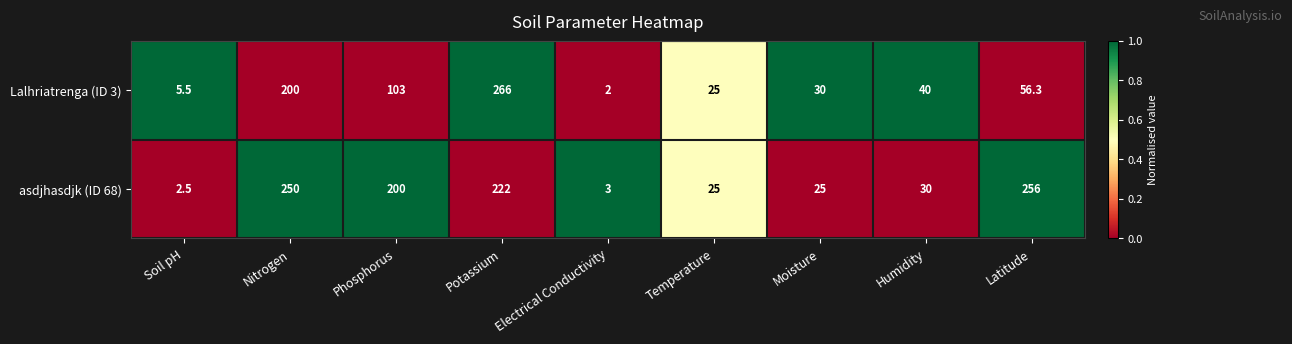

List the series in order of their peak value, highest first.

Lalhriatrenga (ID 3), asdjhasdjk (ID 68)